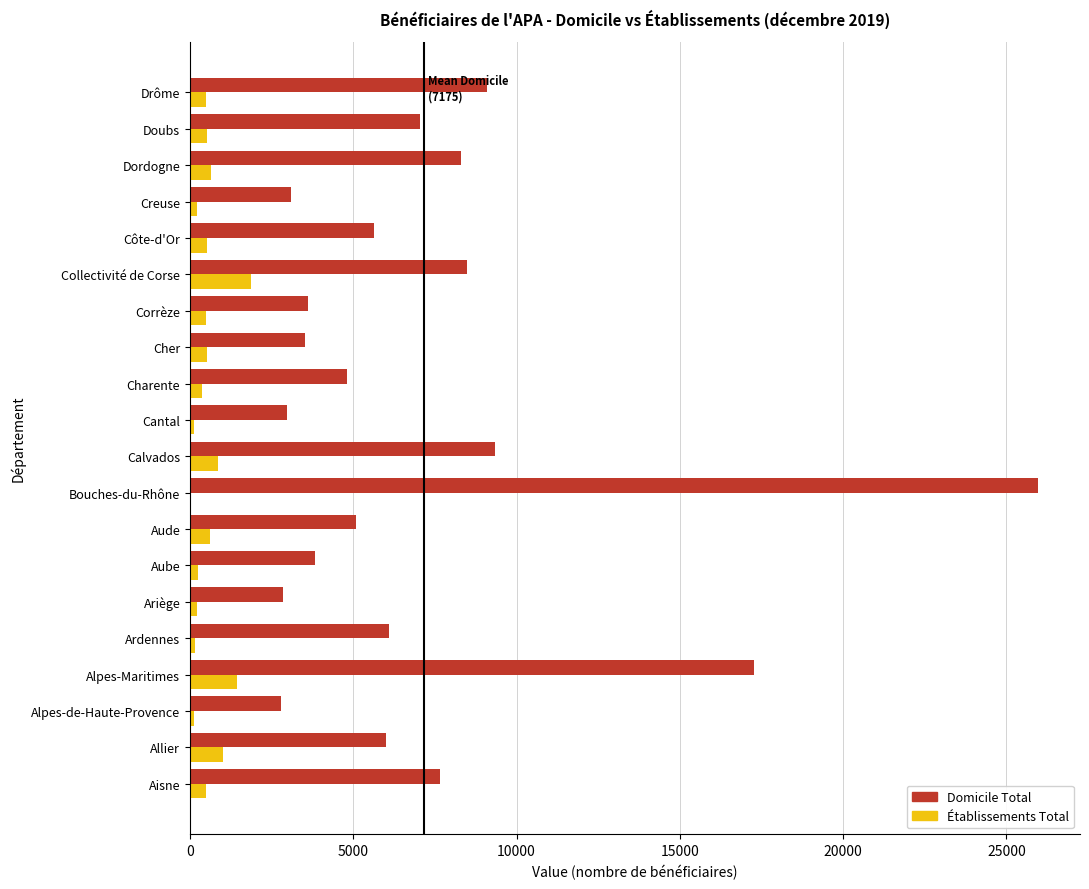

Count the number of data series in this chart.

2